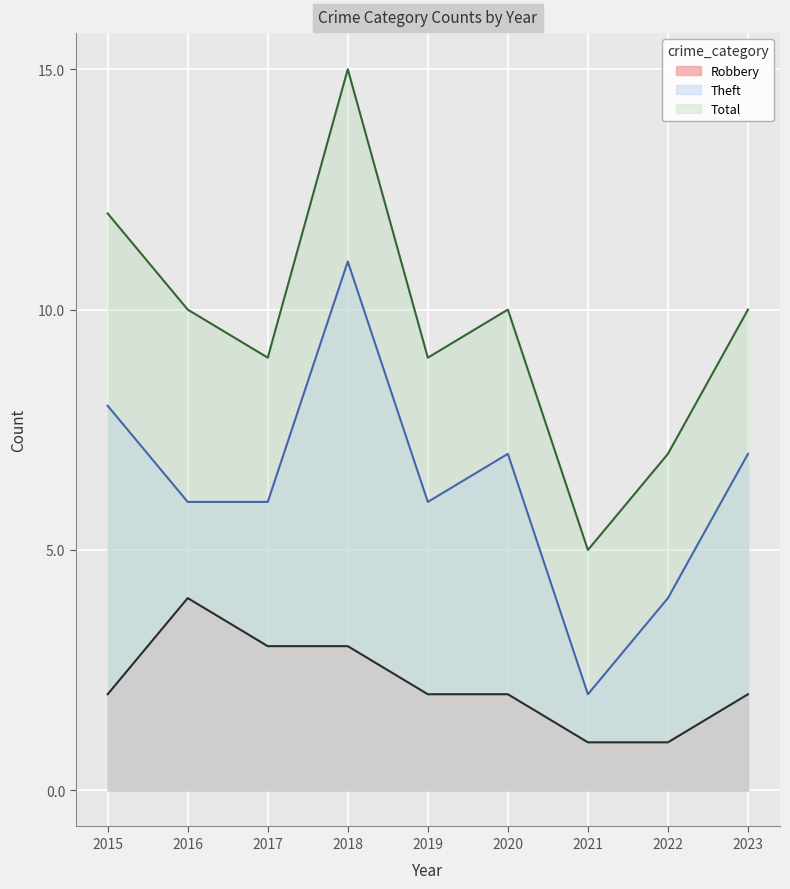

What is the average value of the Robbery series?

2